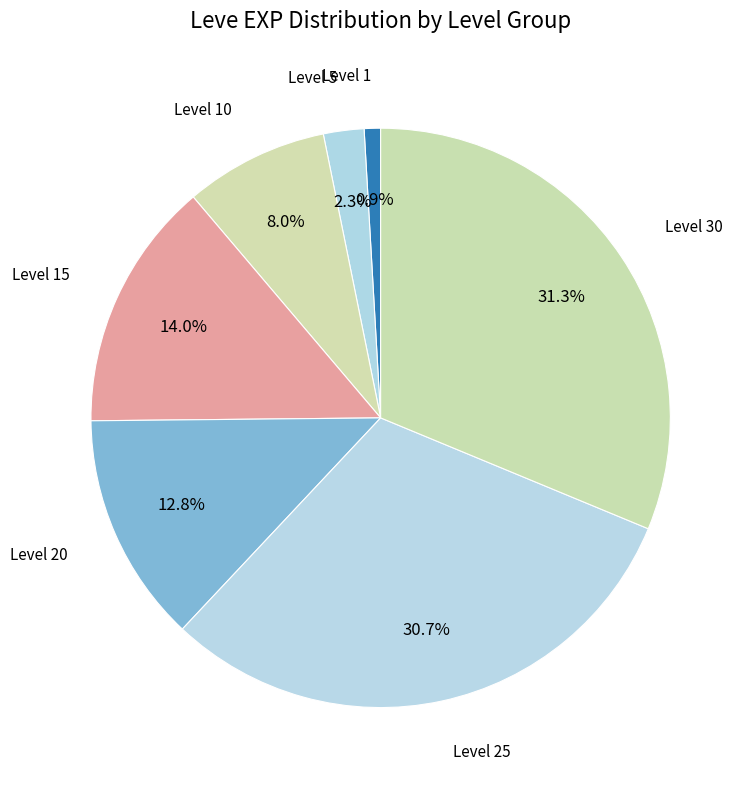

Does any single category account for the majority?

No